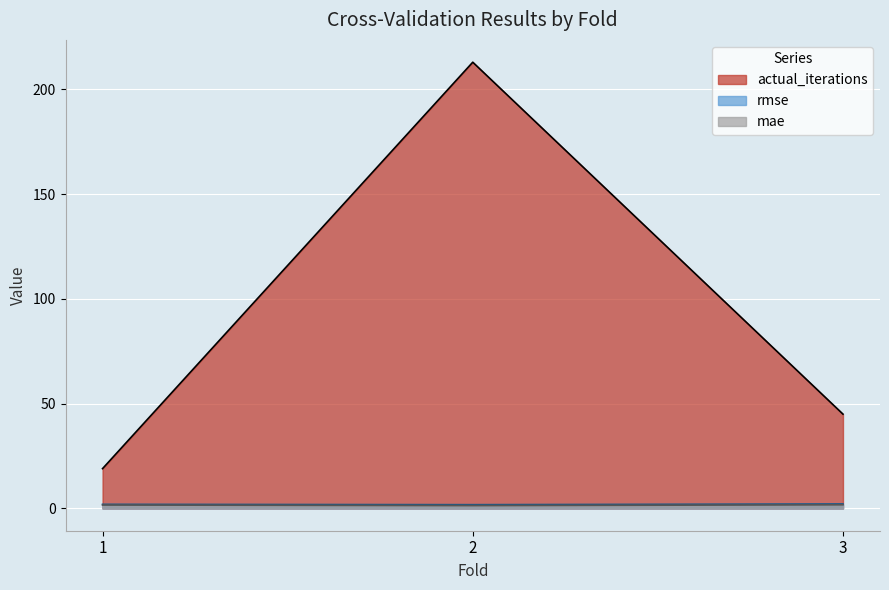

Reading left to right, extract all data points from this chart.

rmse: 1=2.0	2=1.8	3=2.1
mae: 1=1.6	2=1.3	3=1.7
actual_iterations: 1=19.0	2=213.0	3=45.0